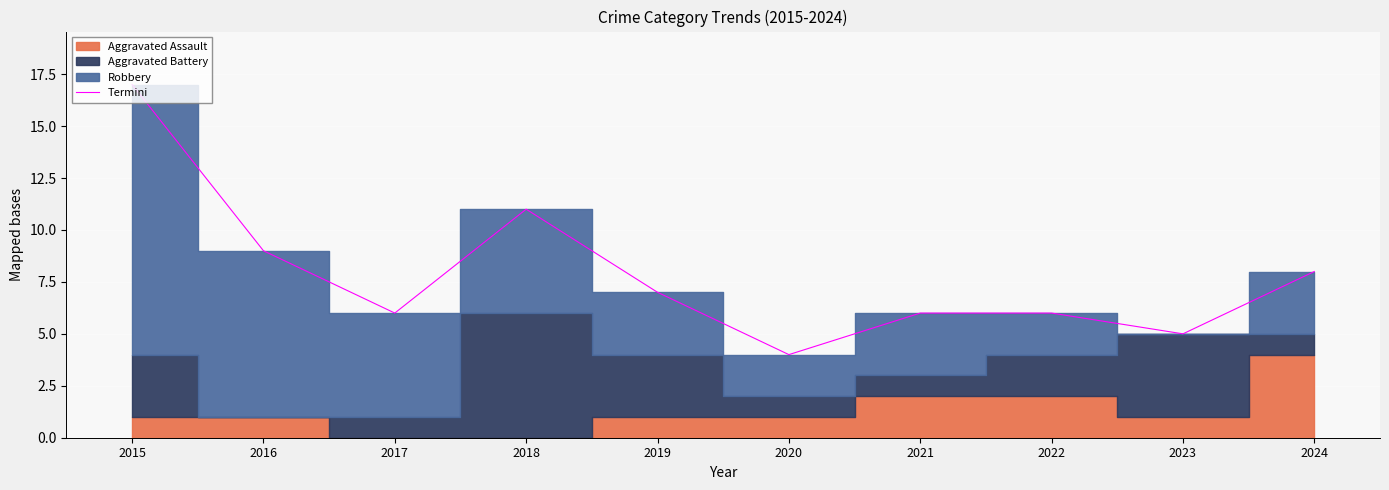

Reading left to right, what are all the values shown in this chart?

2015=17	2016=9	2017=6	2018=11	2019=7	2020=4	2021=6	2022=6	2023=5	2024=8